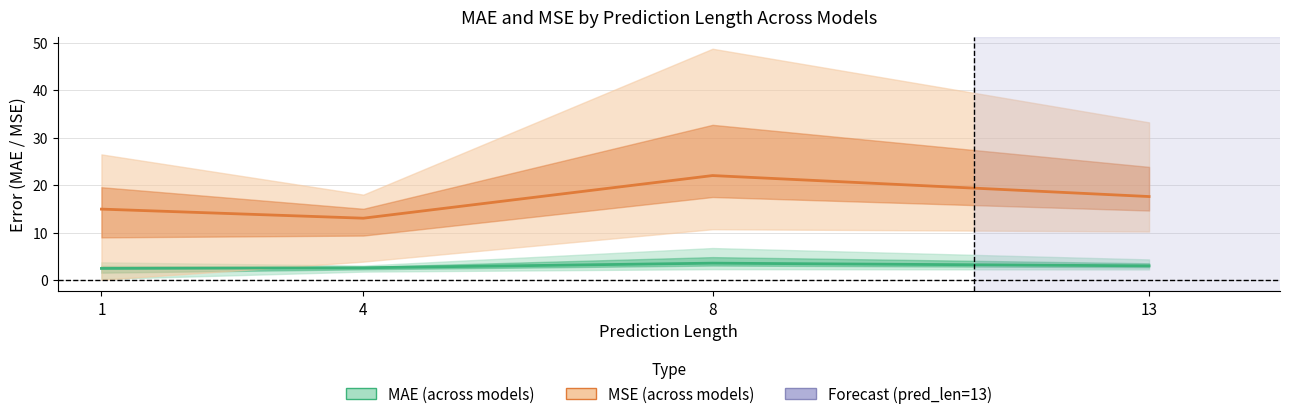

What value does the MAE mean series have at 8?

3.6